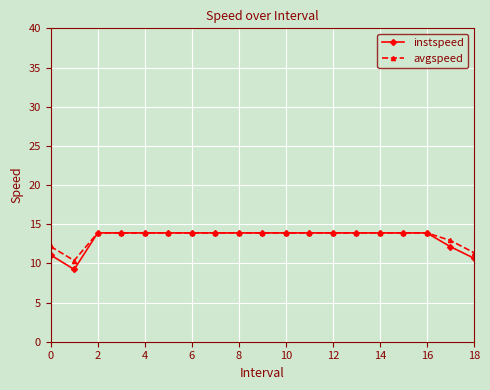

Which series has the widest spread of values?

instspeed